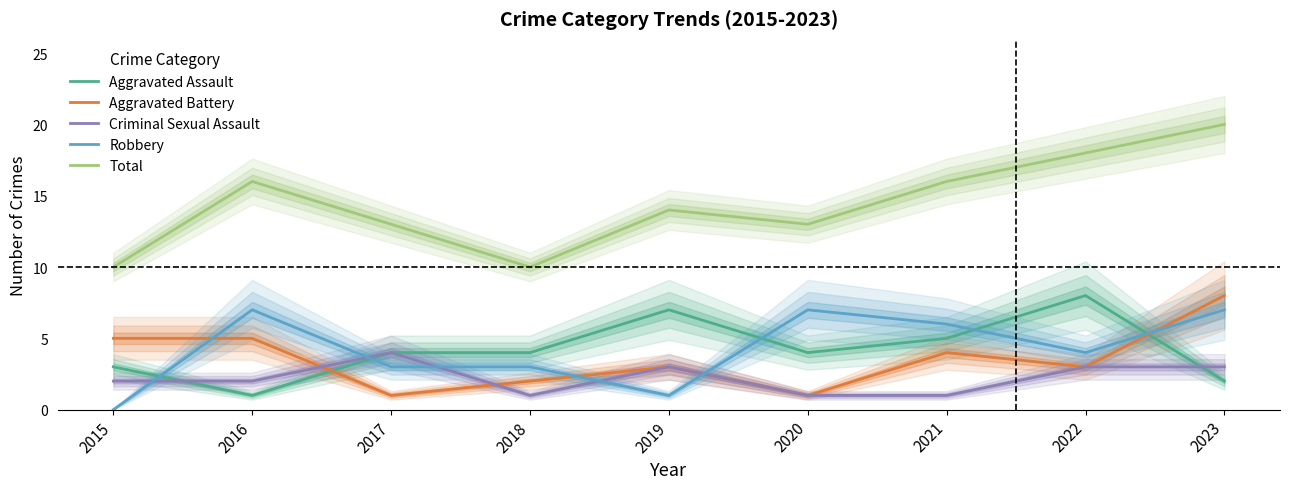

Between which two adjacent categories do Robbery and Aggravated Assault first intersect?

2015 and 2016